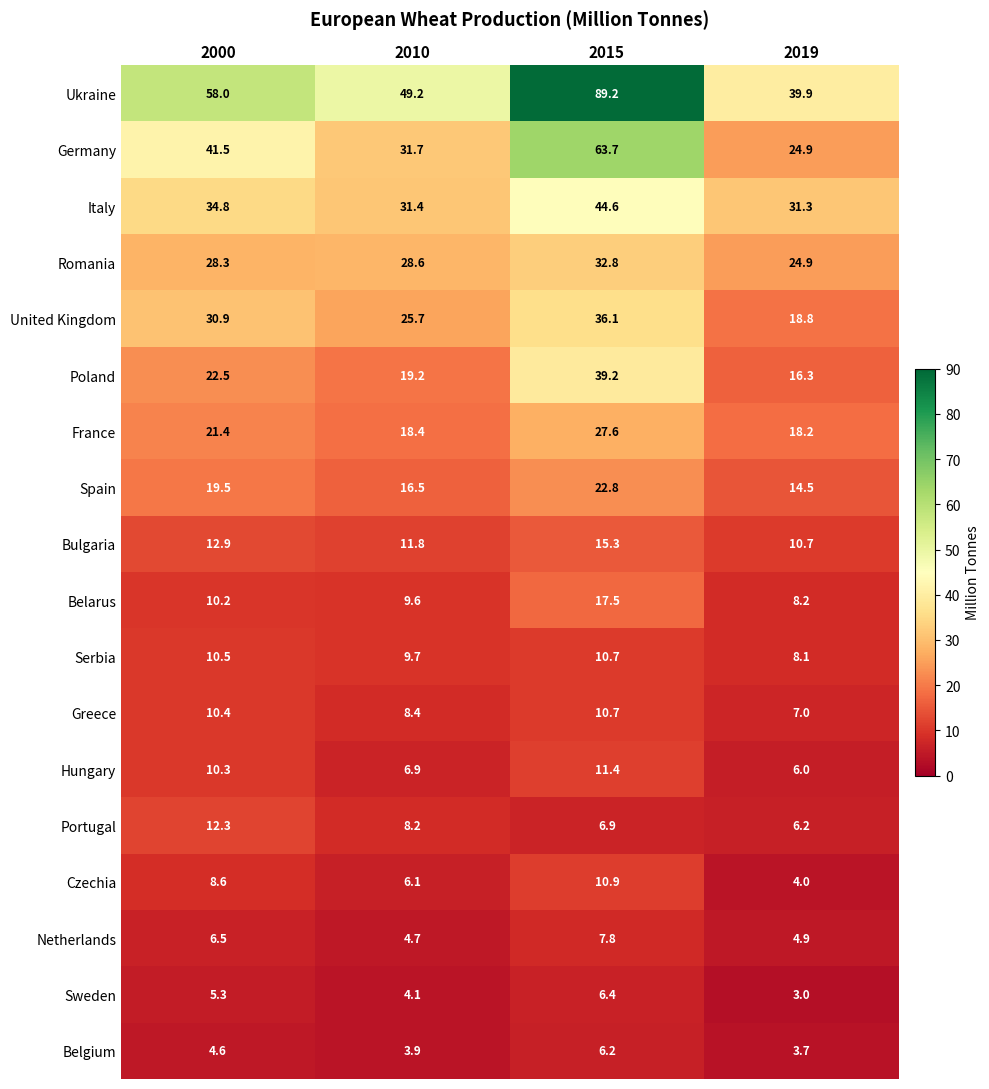

How many values in the France series exceed 21?

2